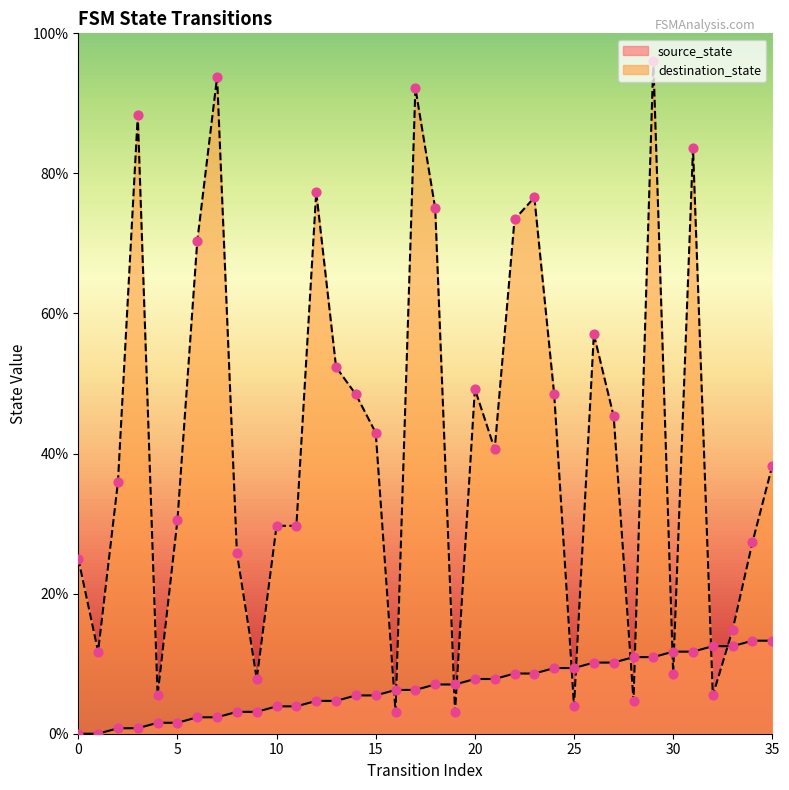

At how many categories does at least one series exceed 87?

4